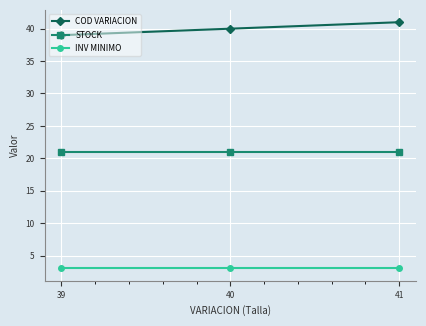

What is the highest value of the INV MINIMO series?

3